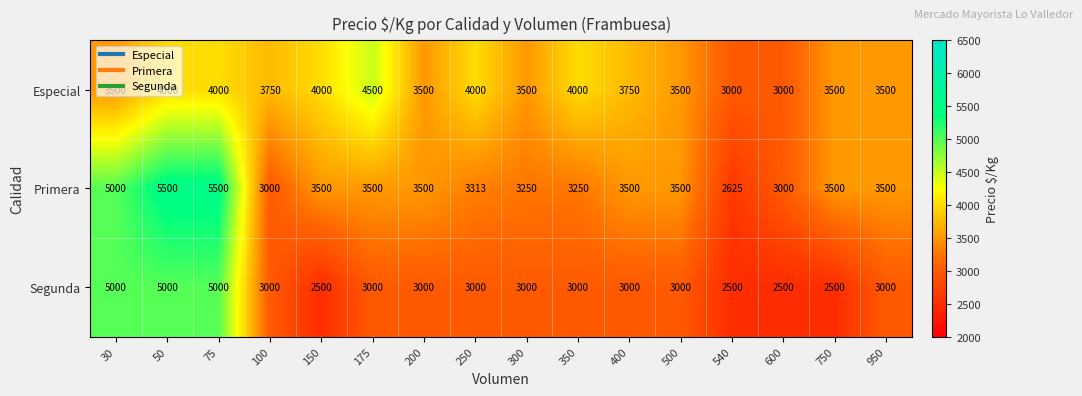

At which label does Especial first exceed 3750?

50